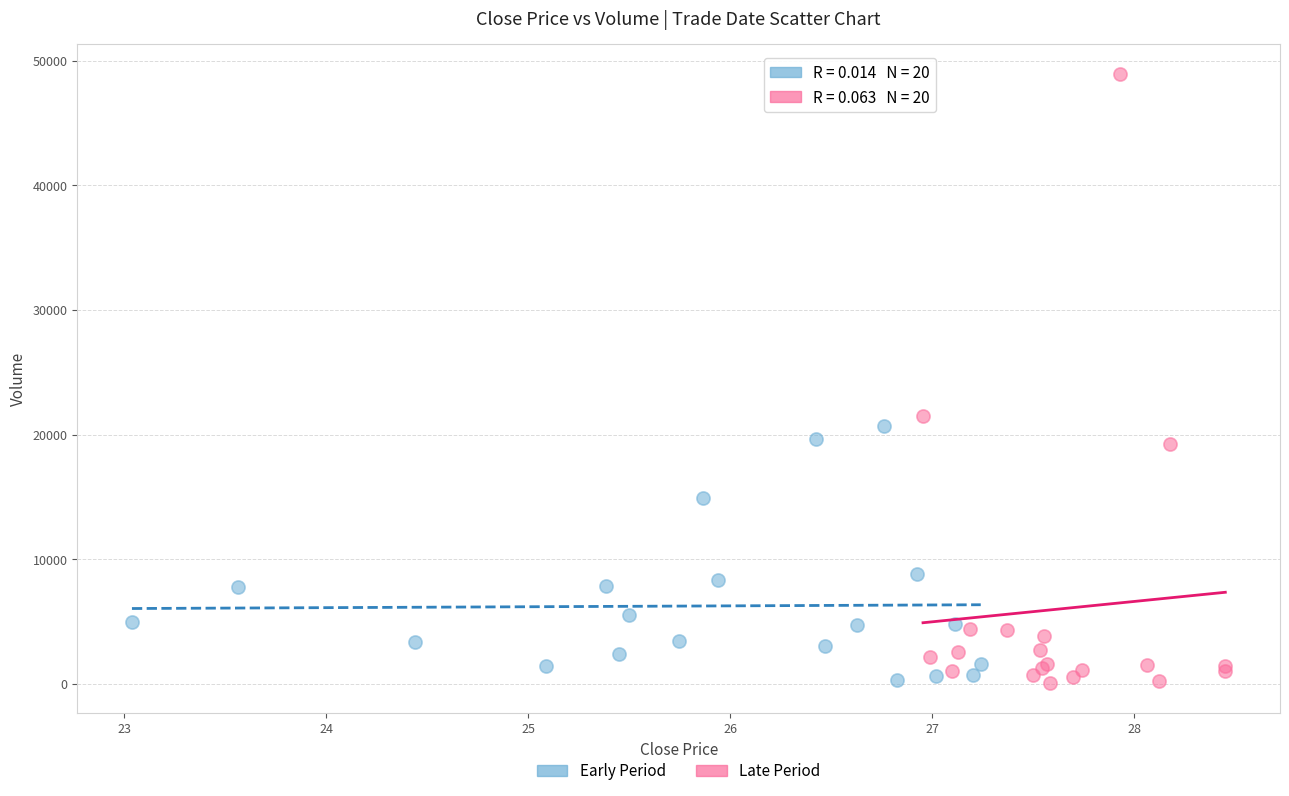

Which series contains the highest Y value?

Late Period